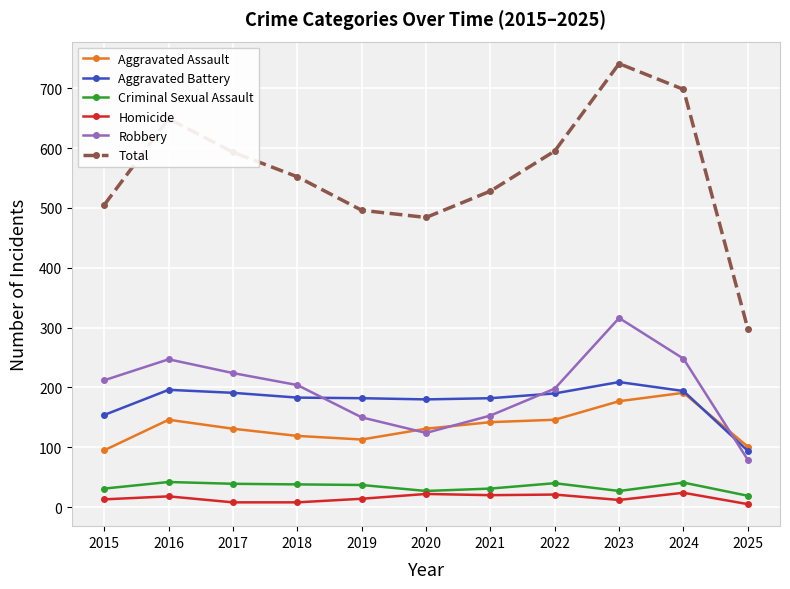

What is the total value across all series at 2020?

968